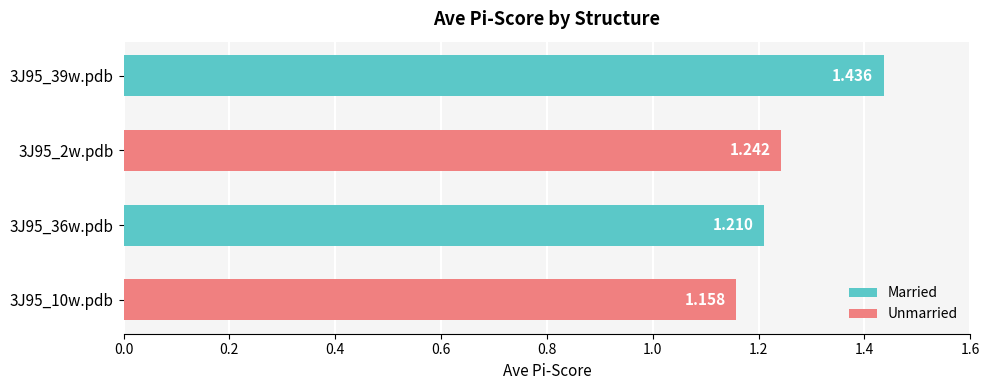

How many bars are there in total?

4